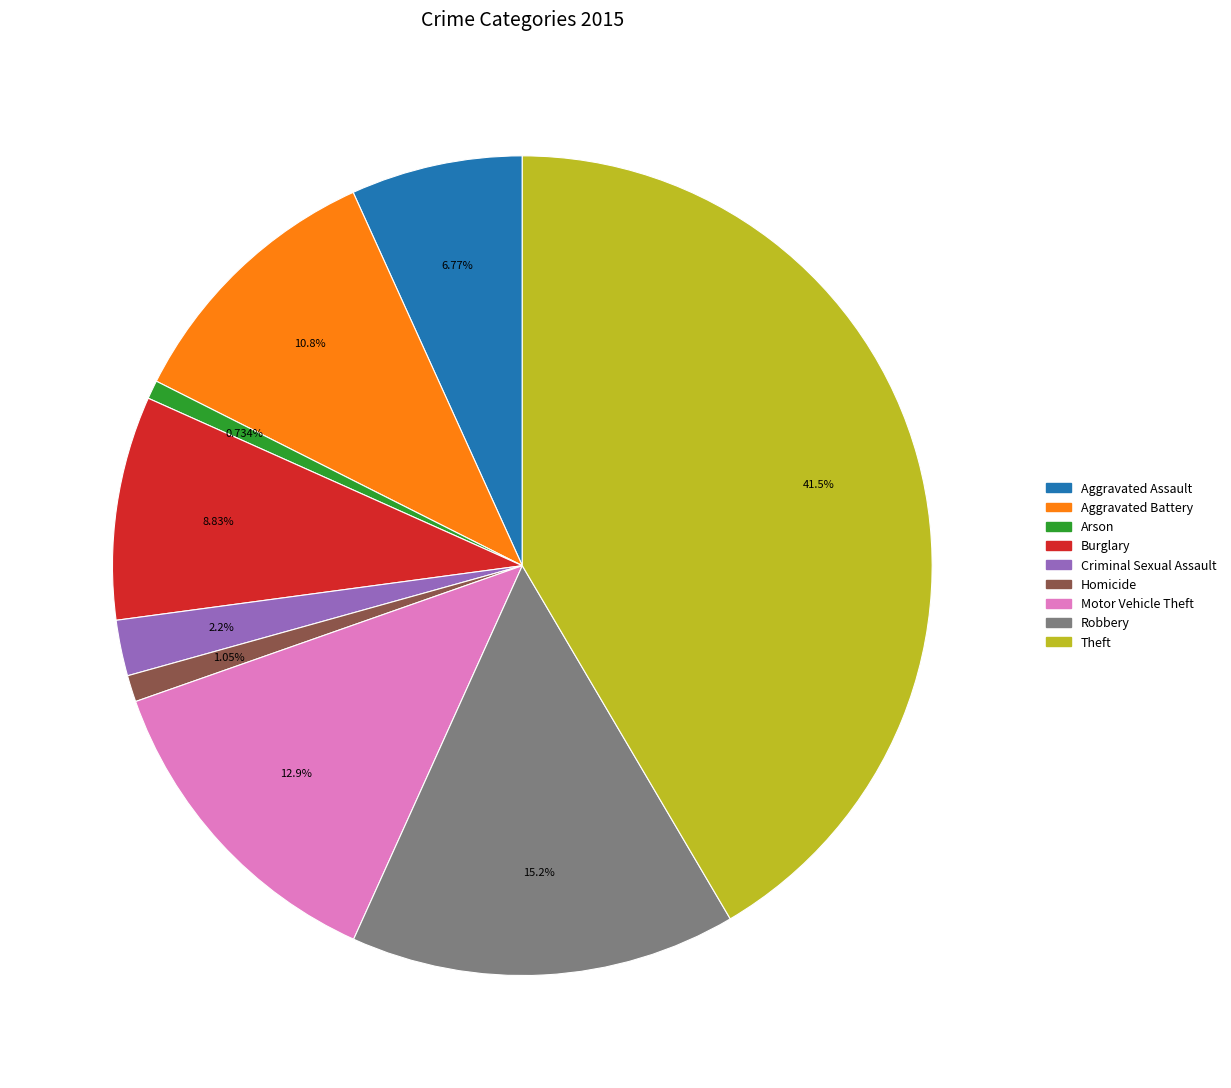

Between Burglary and Robbery, which is larger?

Robbery